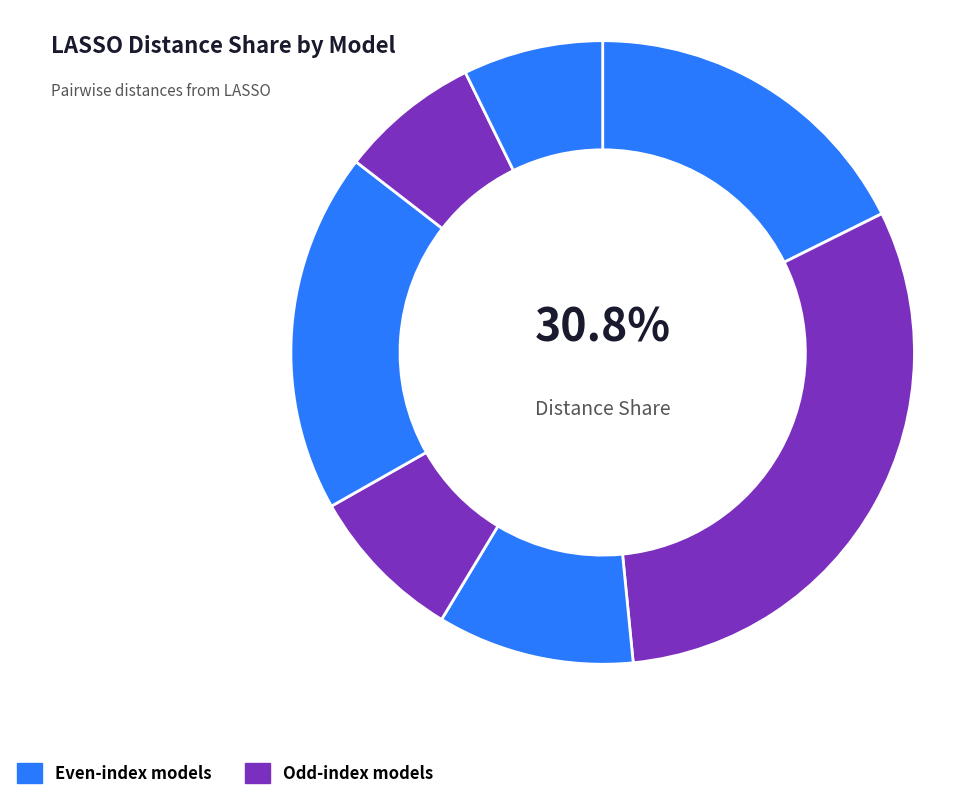

To the nearest percent, what is the difference between the largest and smallest slice percentages?

24%